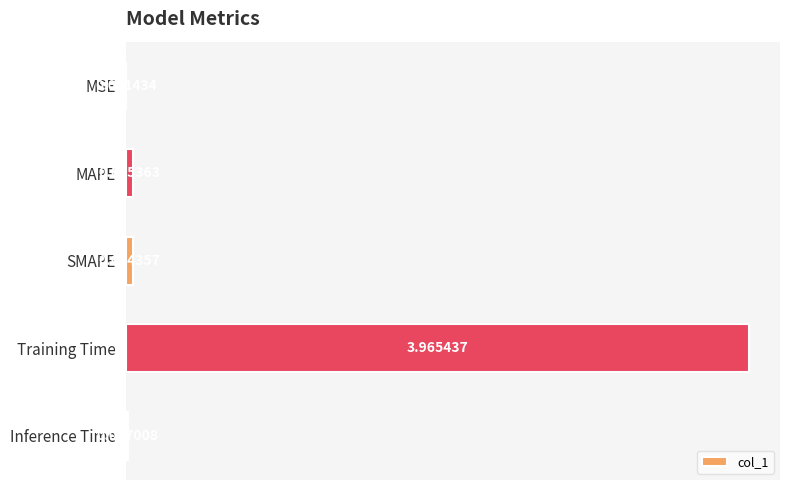

How many data points does each series have?

5